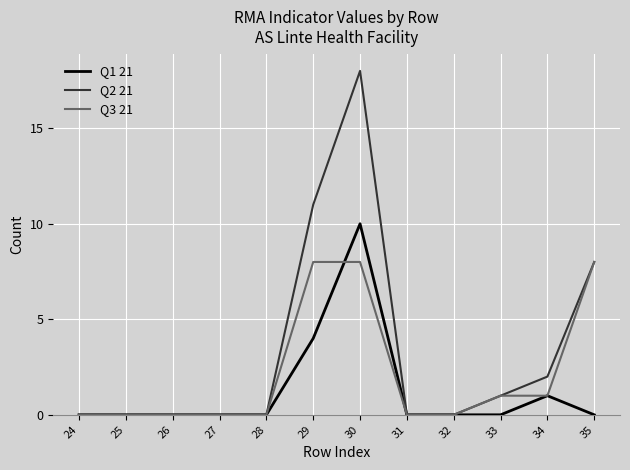

Is the value of Q1 21 at 26 greater than the value of Q3 21 at 29?

No